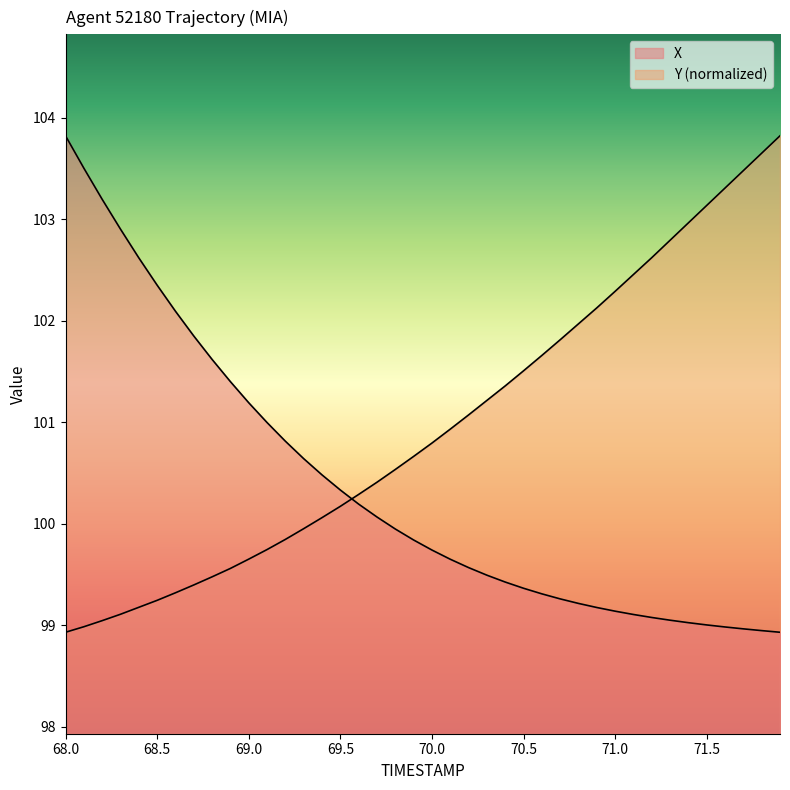

Does the chart have visible grid lines?

No